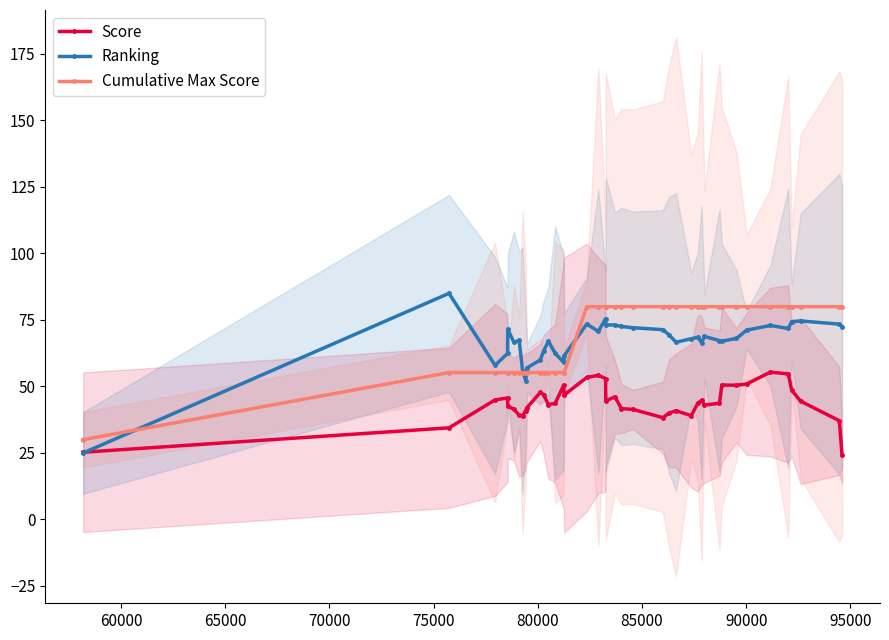

What is the maximum value for Cumulative Max Score?

80.0